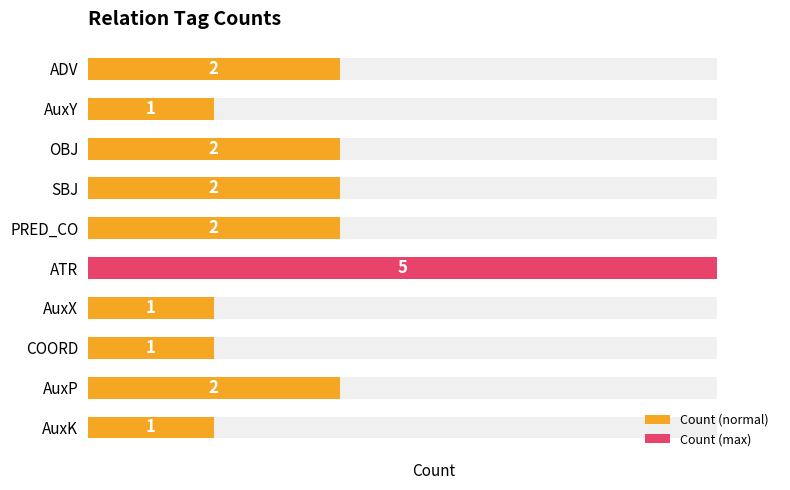

How many data points are less than 2?

4